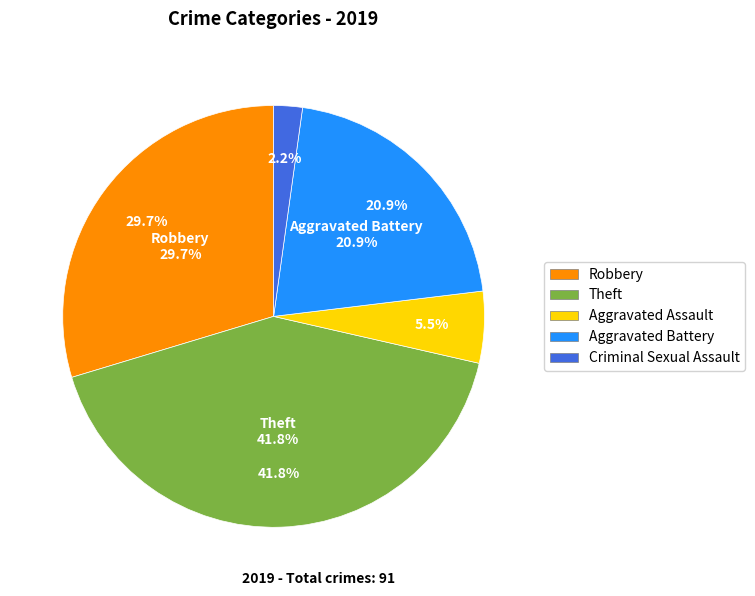

Is Aggravated Battery the majority of the pie?

No